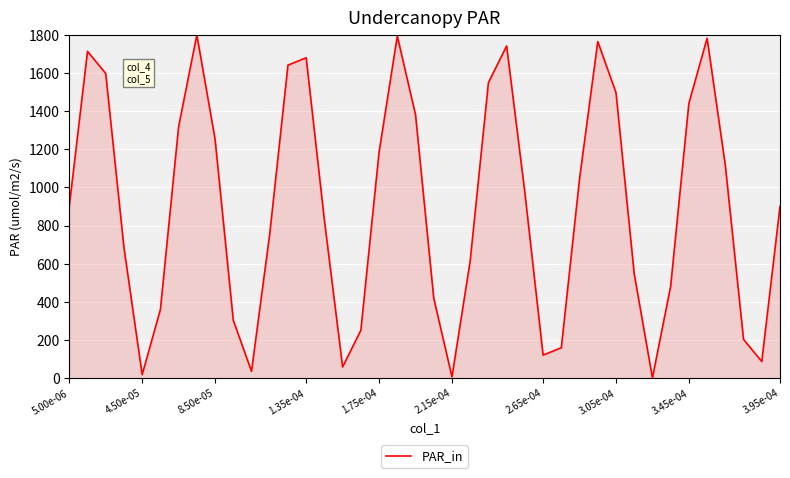

True or false: there are more than 1 points higher than both neighbors.

True